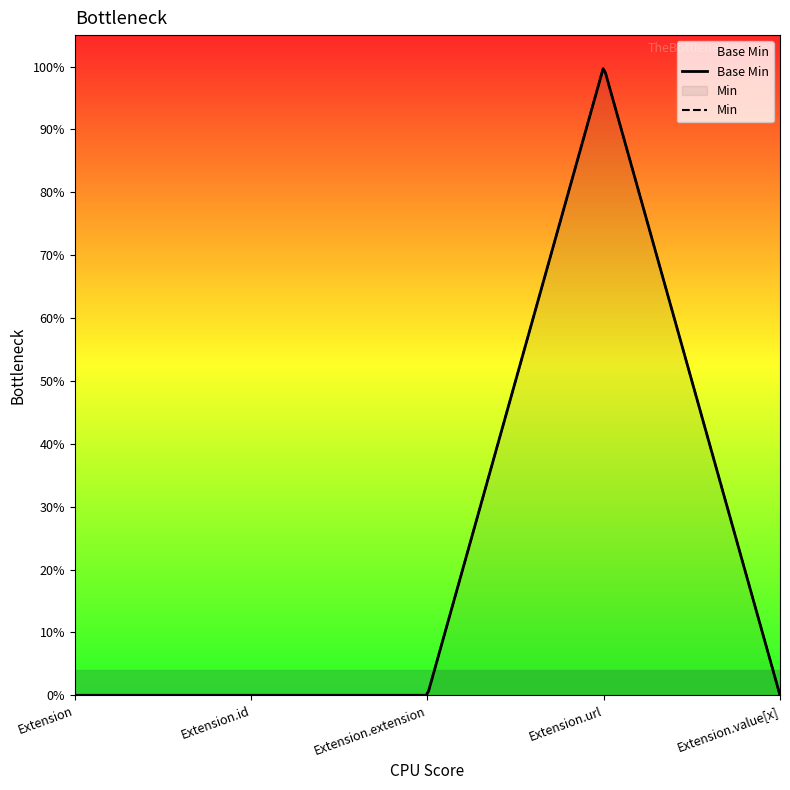

What is the sum of all values?

1